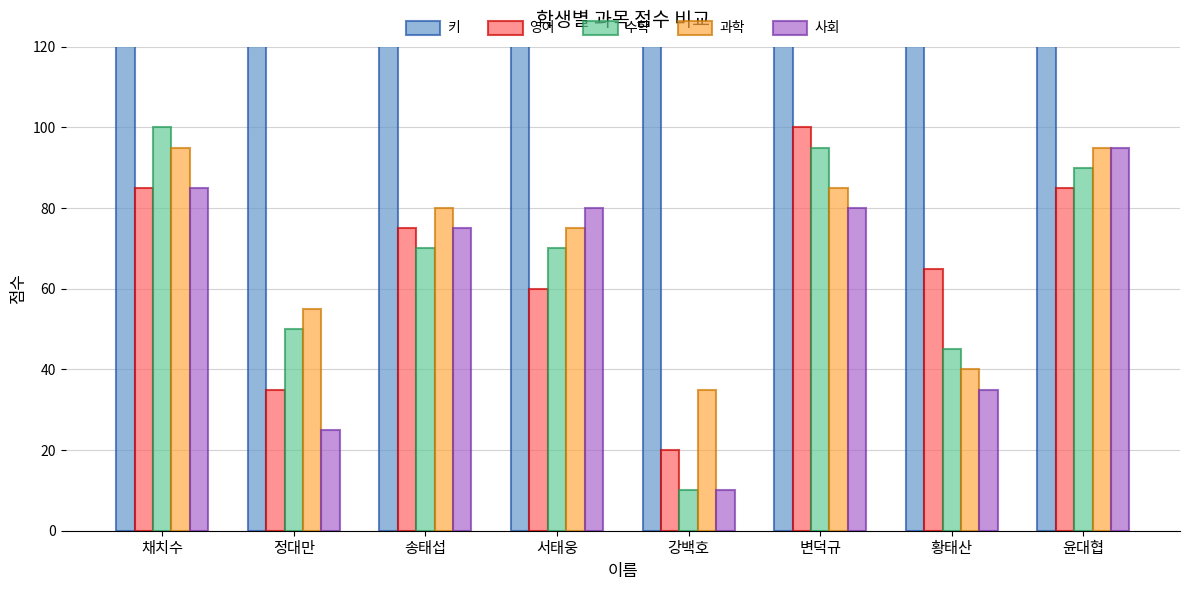

Reading left to right, what are all the values shown in this chart?

키: 197	184	168	187	188	202	188	190
영어: 85	35	75	60	20	100	65	85
수학: 100	50	70	70	10	95	45	90
과학: 95	55	80	75	35	85	40	95
사회: 85	25	75	80	10	80	35	95